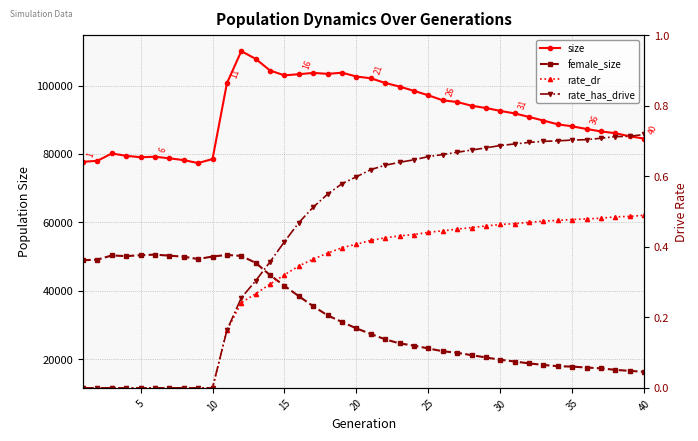

Rank the series at 9 from highest to lowest value.

size, female_size, rate_dr, rate_has_drive